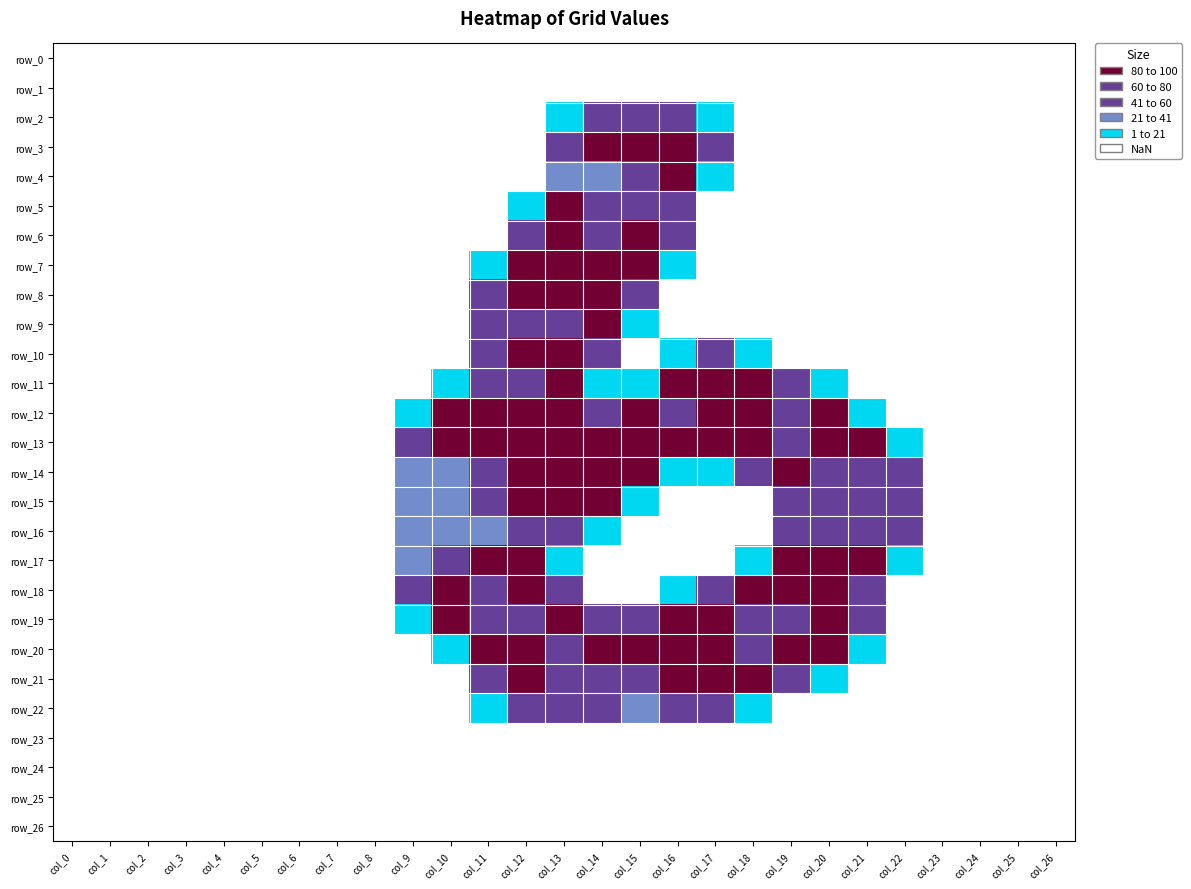

Is it true that row_5 equals -1.2 at 24?

False